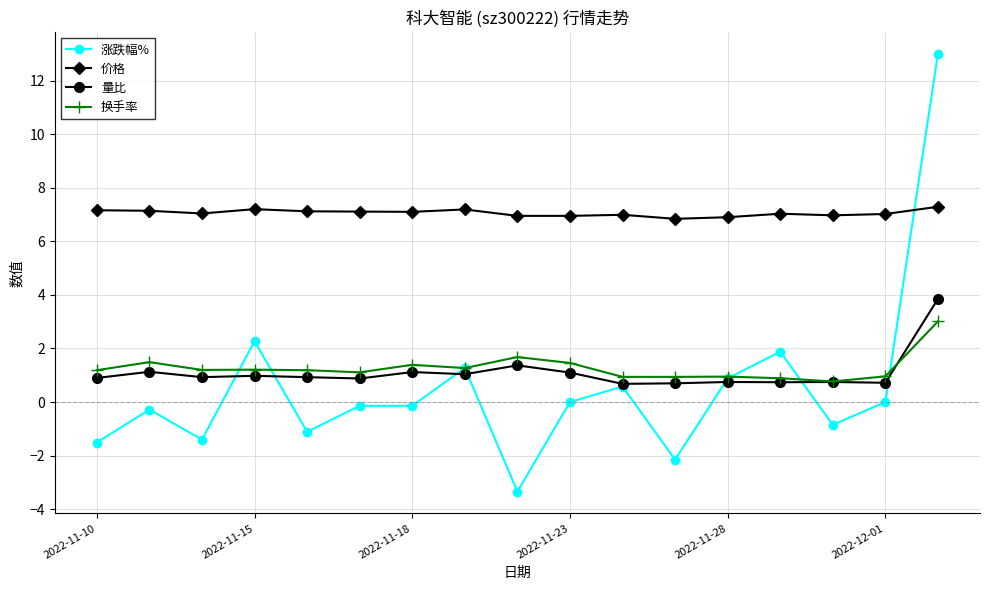

Does the chart have visible grid lines?

Yes